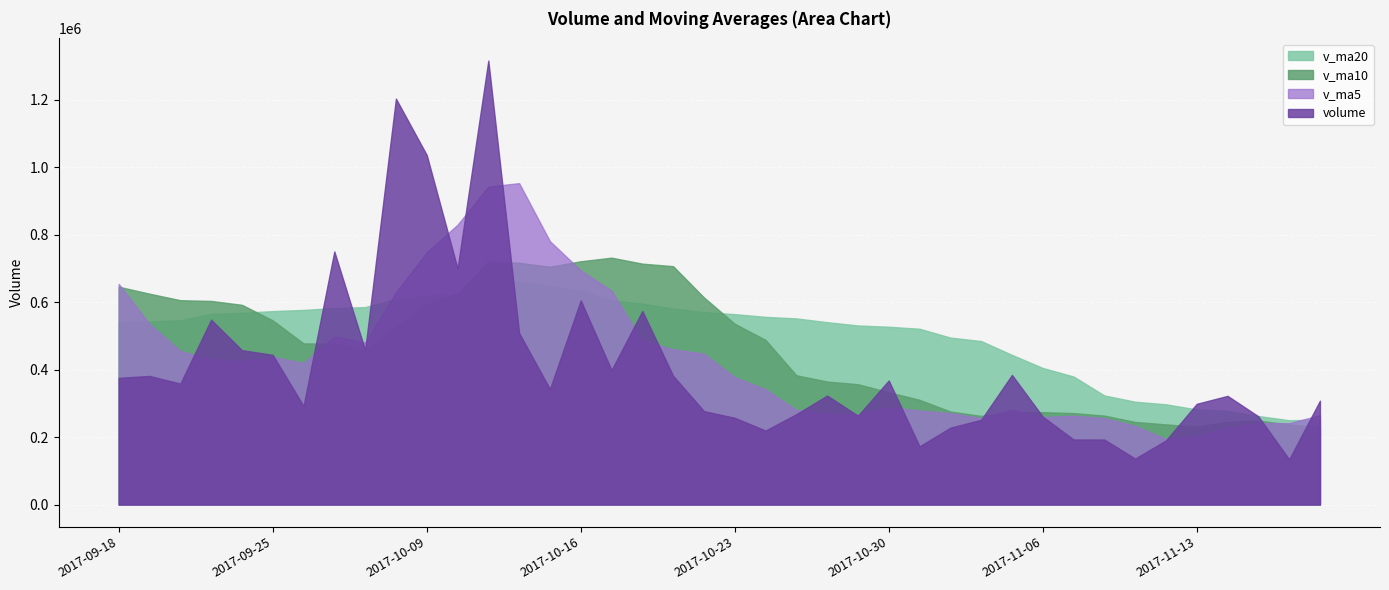

What position from the right is 2017-11-13?

5